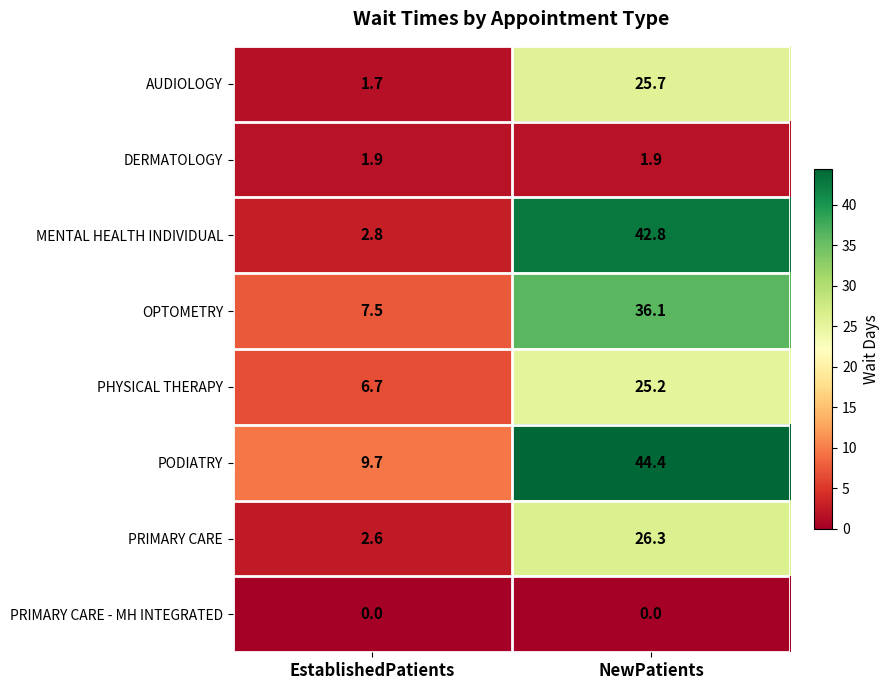

Reading left to right, list all the values displayed in this chart.

AUDIOLOGY: EstablishedPatients=1.7	NewPatients=25.7
DERMATOLOGY: EstablishedPatients=1.9	NewPatients=1.9
MENTAL HEALTH INDIVIDUAL: EstablishedPatients=2.8	NewPatients=42.8
OPTOMETRY: EstablishedPatients=7.5	NewPatients=36.1
PHYSICAL THERAPY: EstablishedPatients=6.7	NewPatients=25.2
PODIATRY: EstablishedPatients=9.7	NewPatients=44.4
PRIMARY CARE: EstablishedPatients=2.6	NewPatients=26.3
PRIMARY CARE - MH INTEGRATED: EstablishedPatients=0.0	NewPatients=0.0